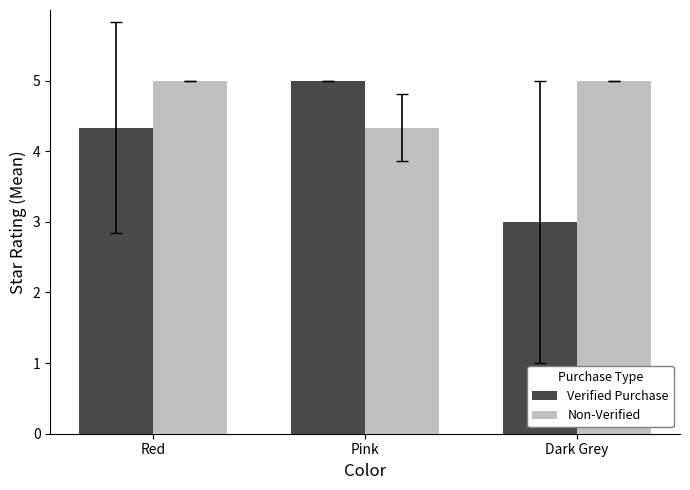

Count the Non-Verified values in the range 4 to 5.

3